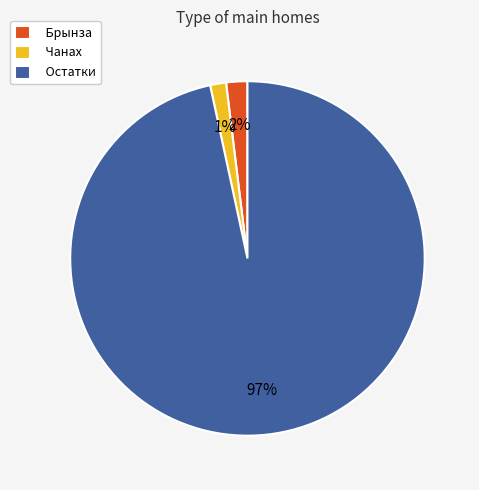

The Остатки slice represents 97% of the pie. True or false?

True